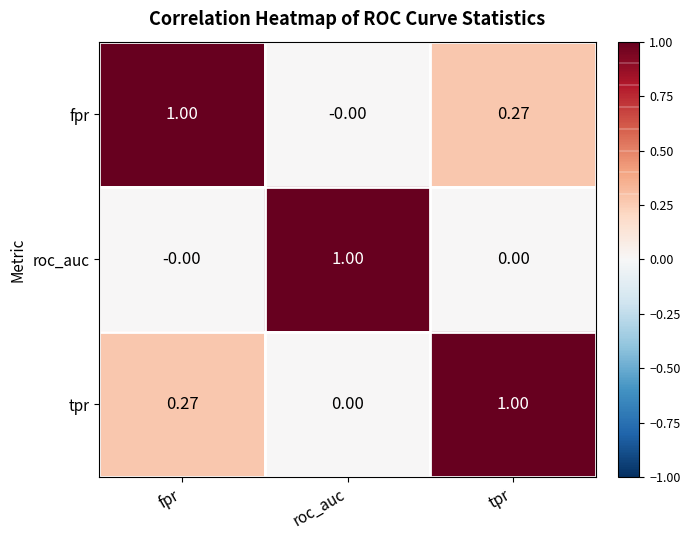

Which category has the lowest value in the fpr series?

roc_auc